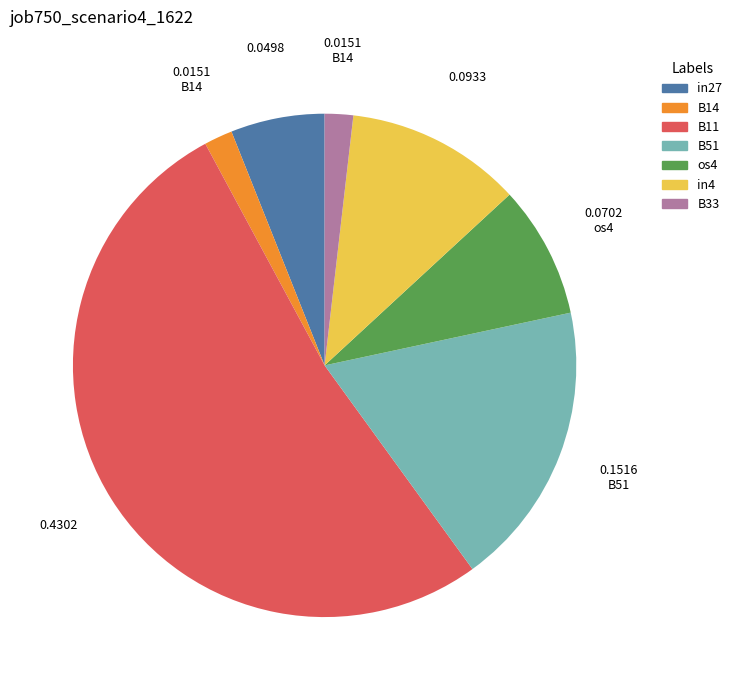

Does any single category account for the majority?

Yes